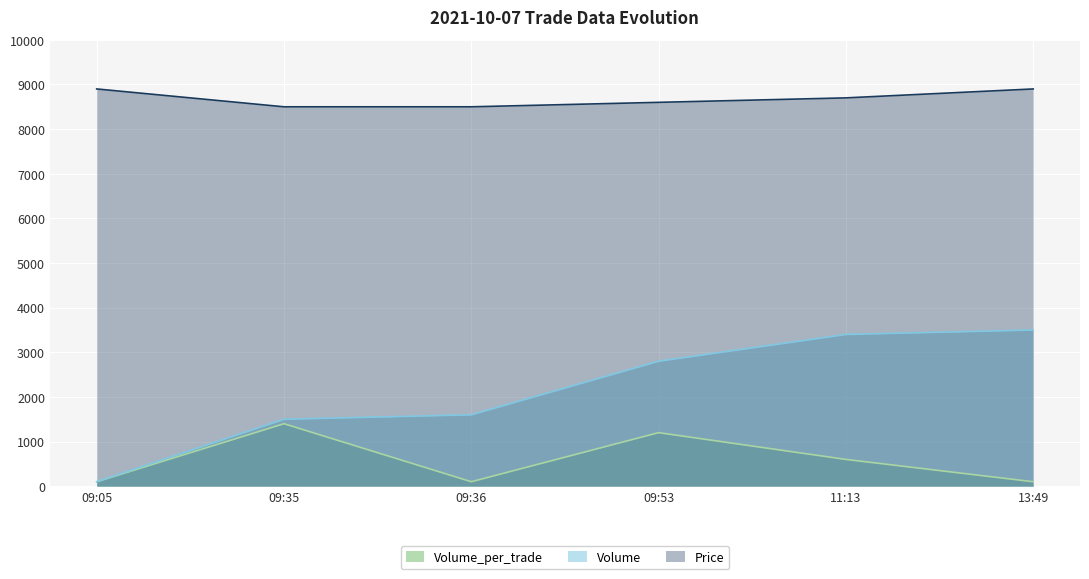

True or false: Price has more than 2 interior local peaks.

False